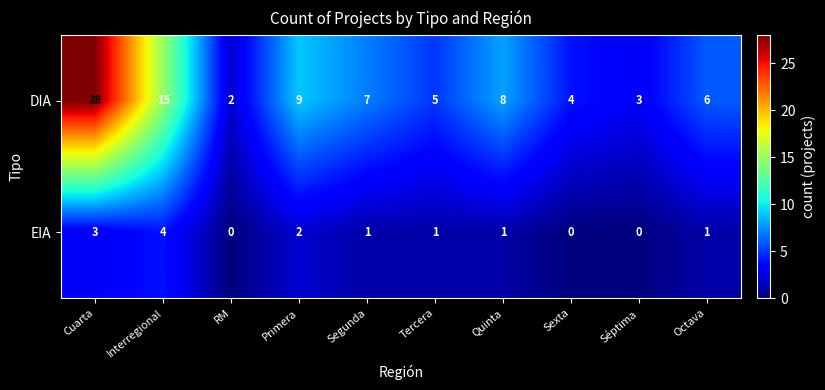

What is the total value across all series at Interregional?

19